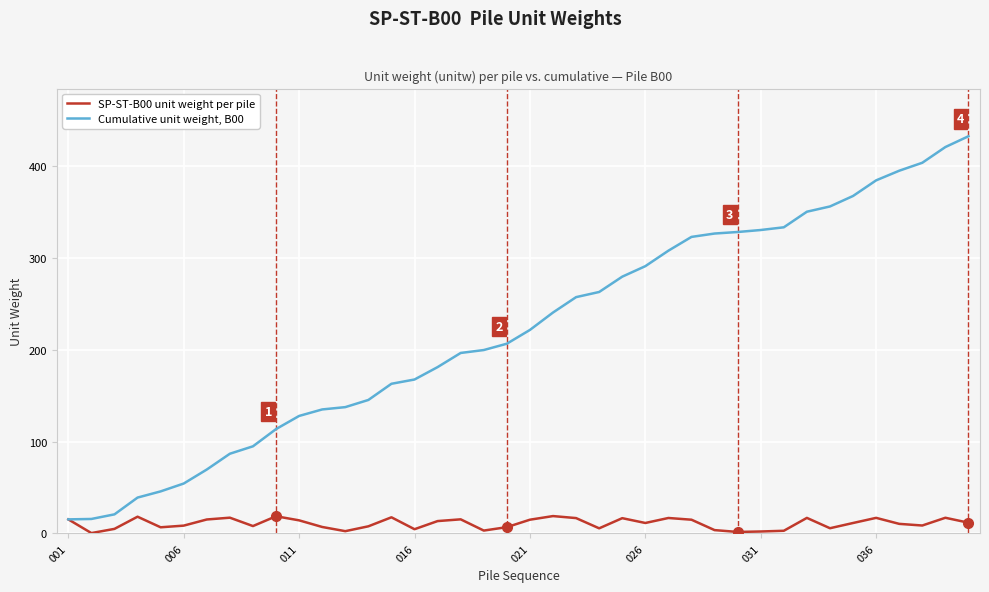

Rank the series by their average value, from highest to lowest.

Cumulative unit weight, B00, SP-ST-B00 unit weight per pile